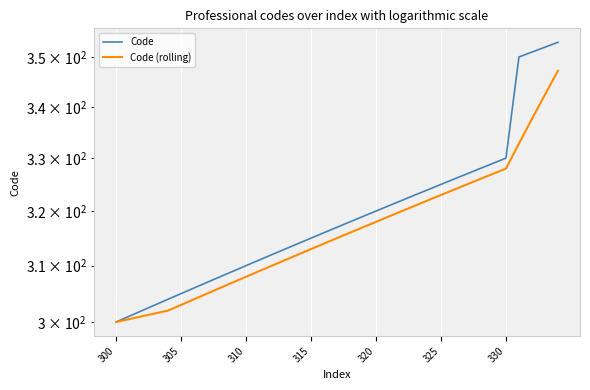

What is the difference between the maximum and minimum values in the Code (rolling) series?

47.2